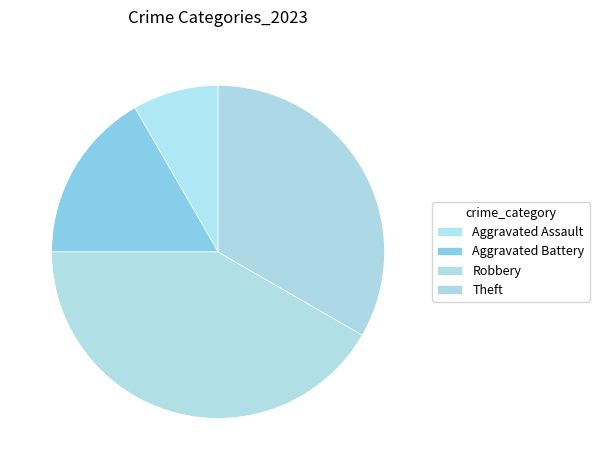

True or false: Robbery accounts for 56% of the total.

False